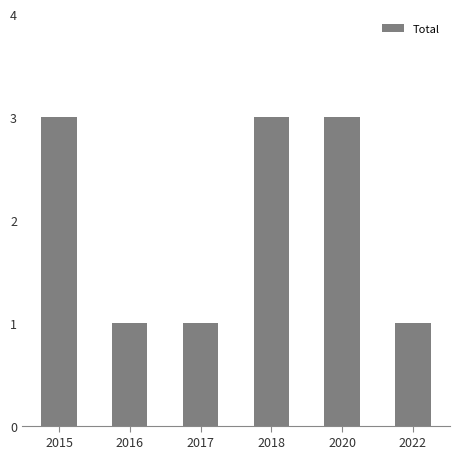

What is the ratio of the value at 2018 to the value at 2016?

3.0